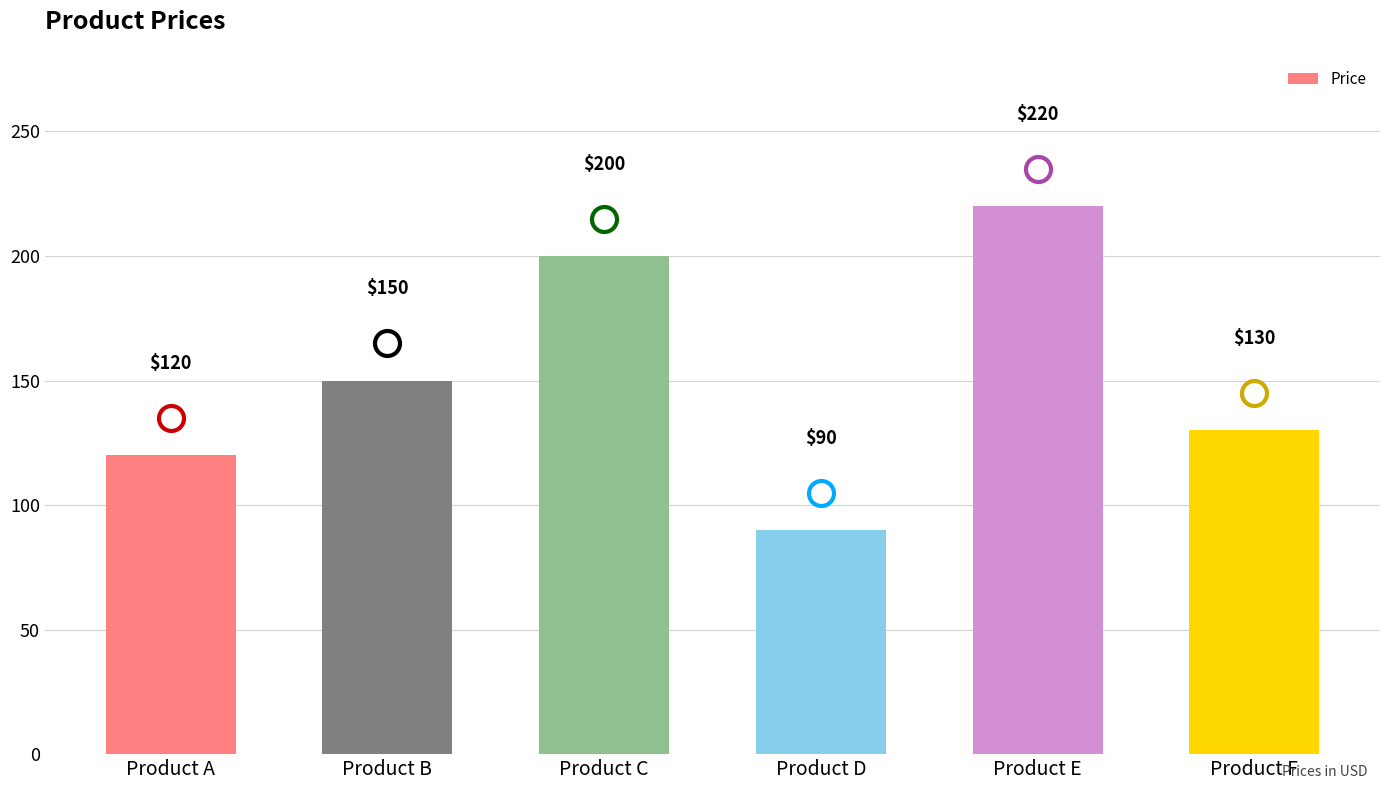

What is the smallest value displayed?

90